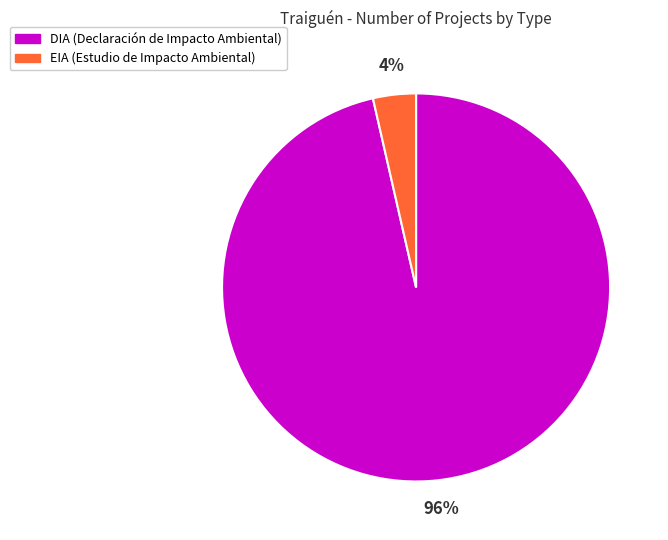

How many segments does this pie chart have?

2